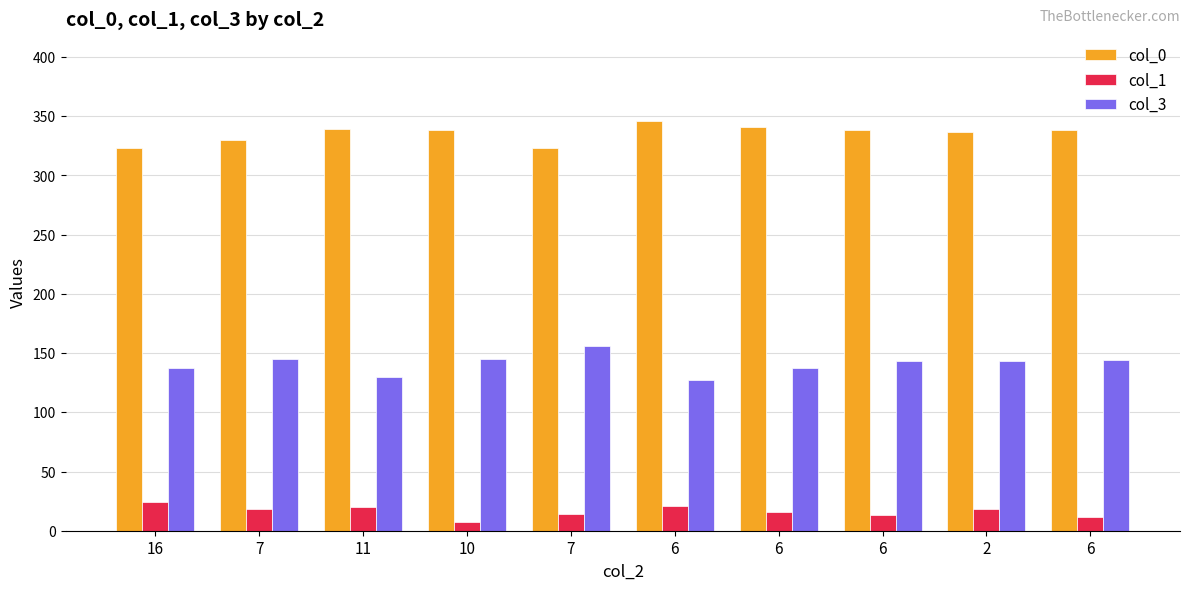

Is it true that col_1 equals 21 at 6?

True